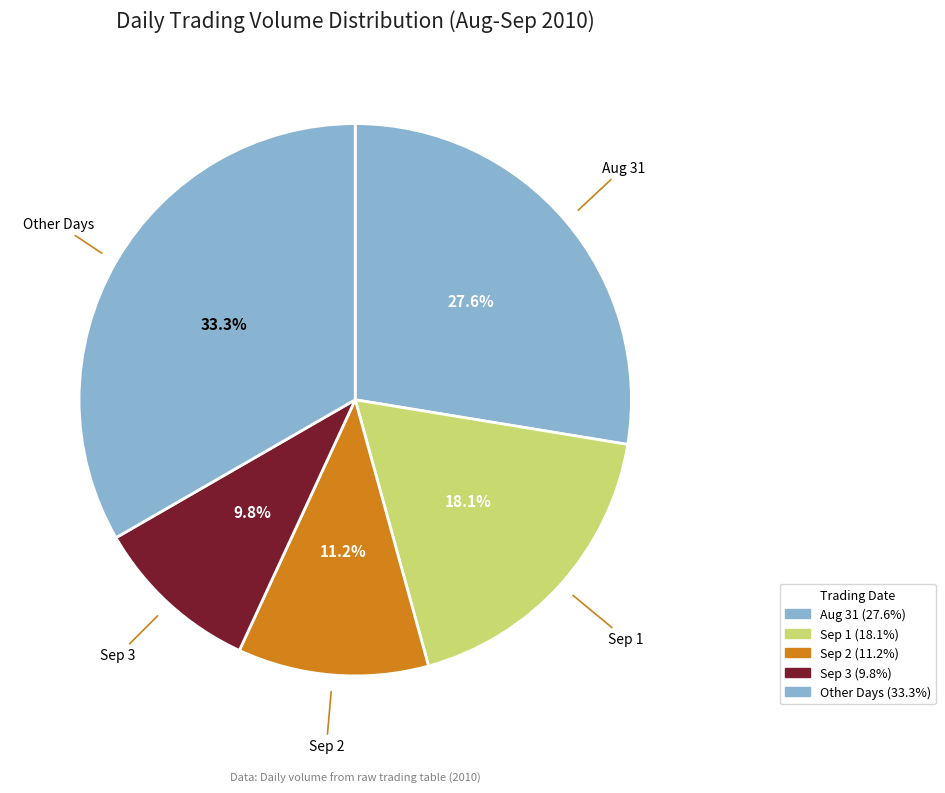

How many segments does this pie chart have?

5